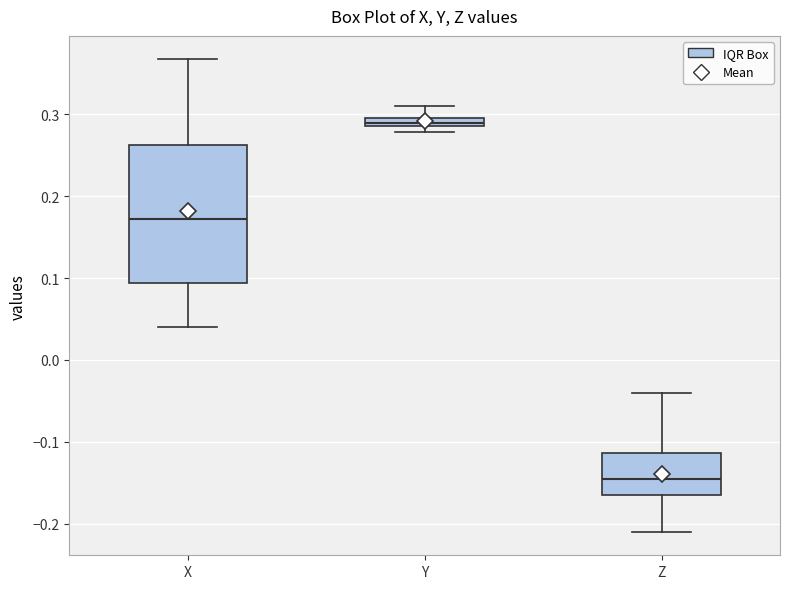

Comparing the boxes themselves (not the whiskers), which one is the tallest?

X